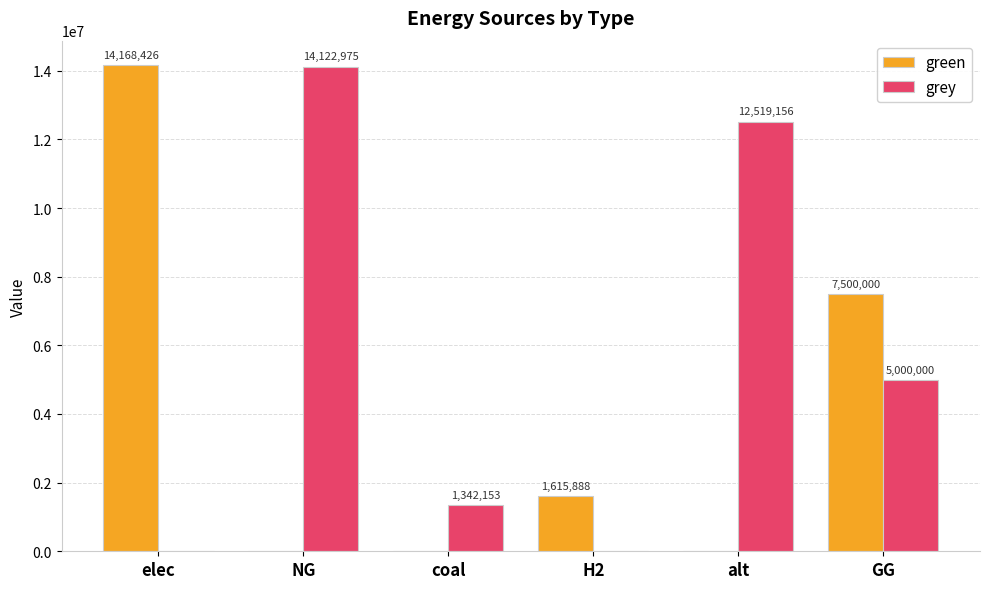

What is the sum of all grey values?

32984283.7